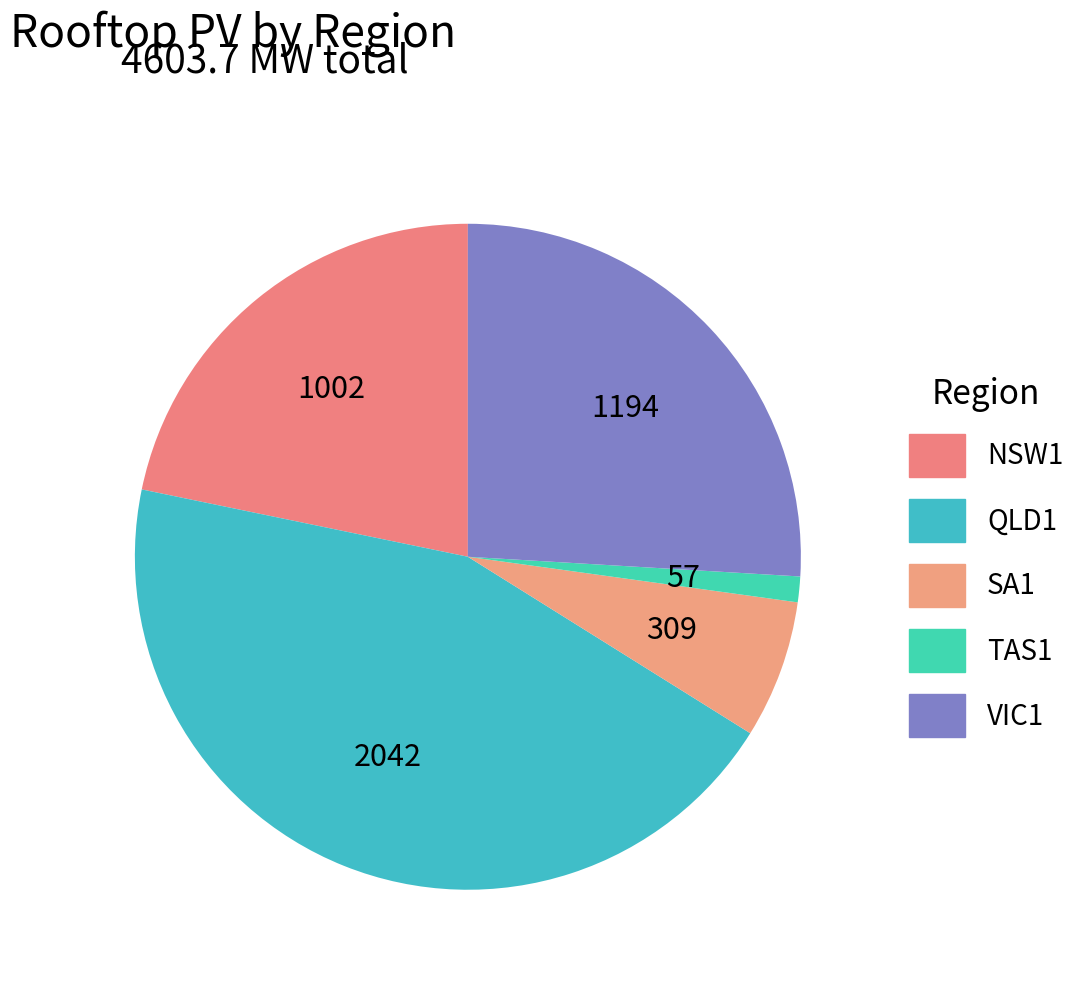

To the nearest percent, what is the difference between the QLD1 and TAS1 slice percentages?

43%